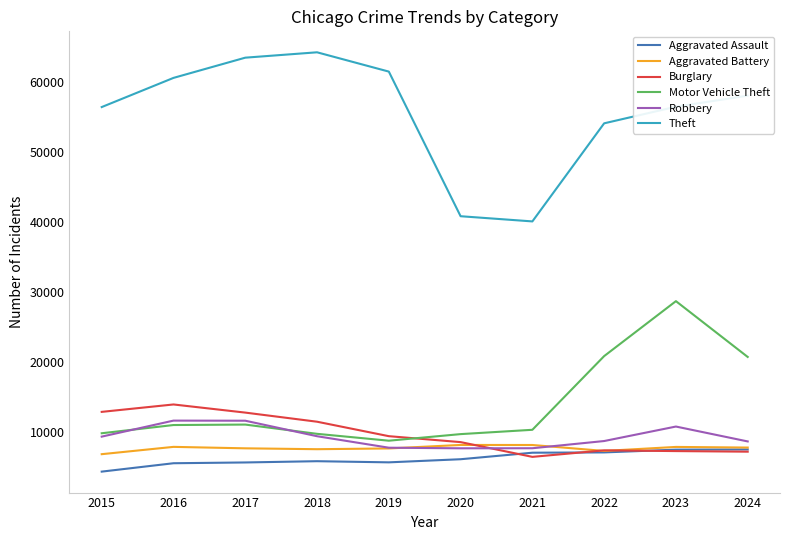

What is the highest value of the Theft series?

64257